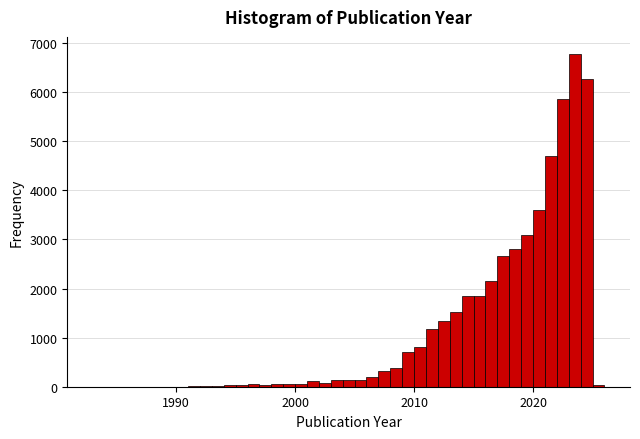

Around what value on the x-axis is the tallest bar? Give the approximate position of its centre, as read against the axis.

2024